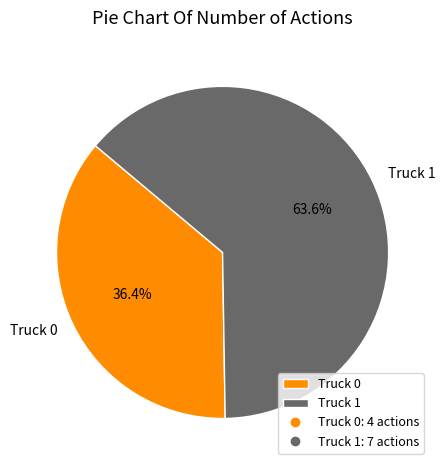

Between Truck 1 and Truck 0, which is larger?

Truck 1